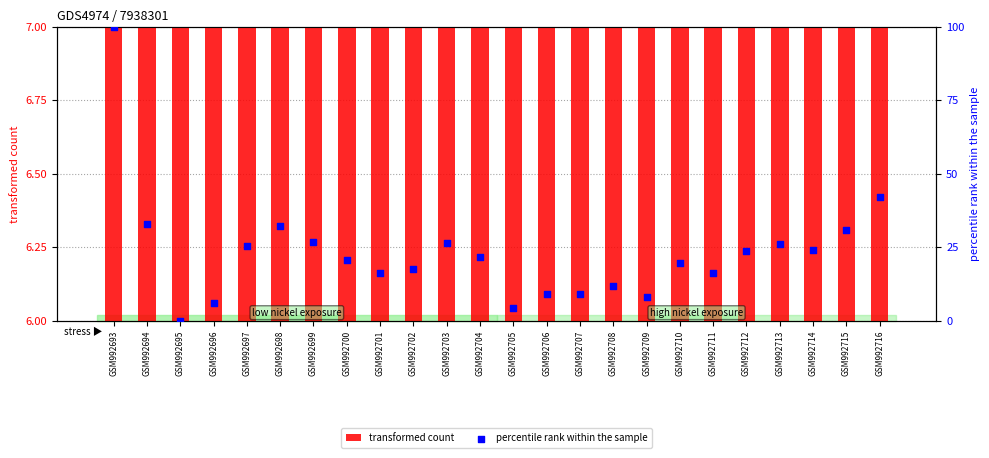

What is the total value across all series at GSM992693?

107.2